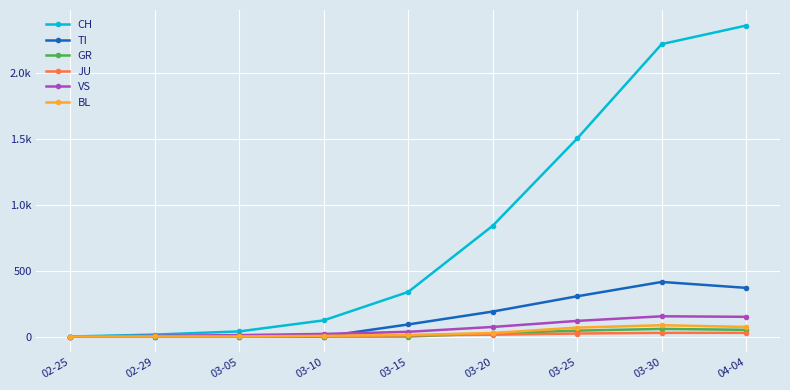

How many interior local peaks does the GR series have?

1